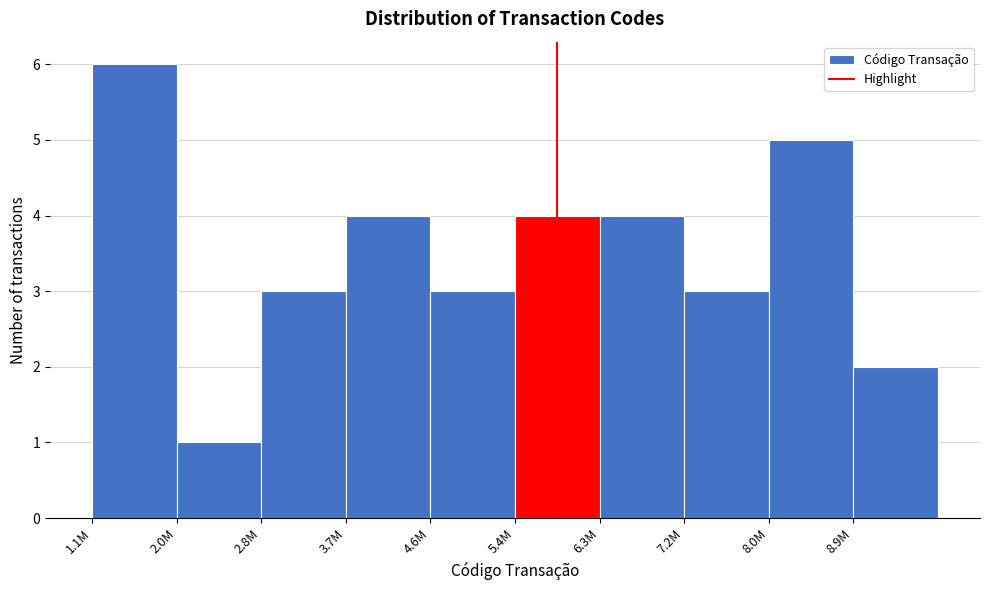

Reading left to right, transcribe all the data shown in this chart.

1.1M=6	2.0M=1	2.8M=3	3.7M=4	4.6M=3	5.4M=4	6.3M=4	7.2M=3	8.0M=5	8.9M=2